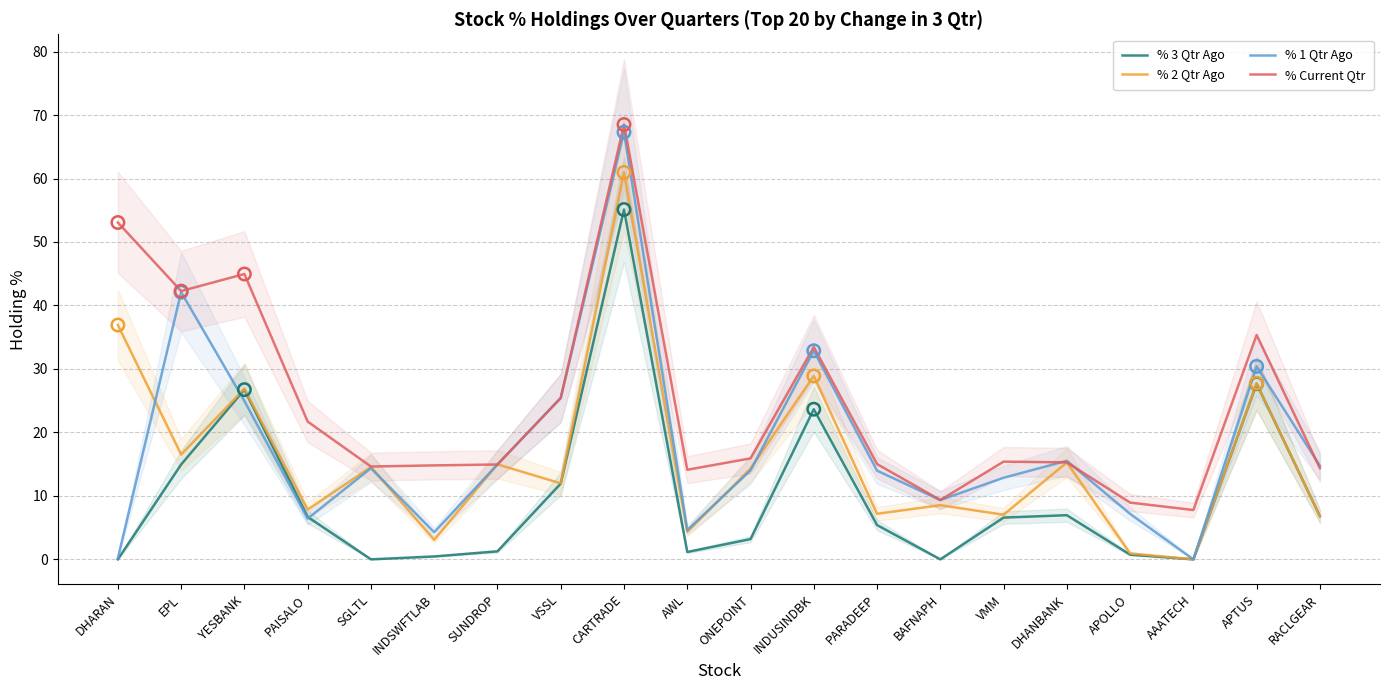

At how many categories does at least one series exceed 4?

20